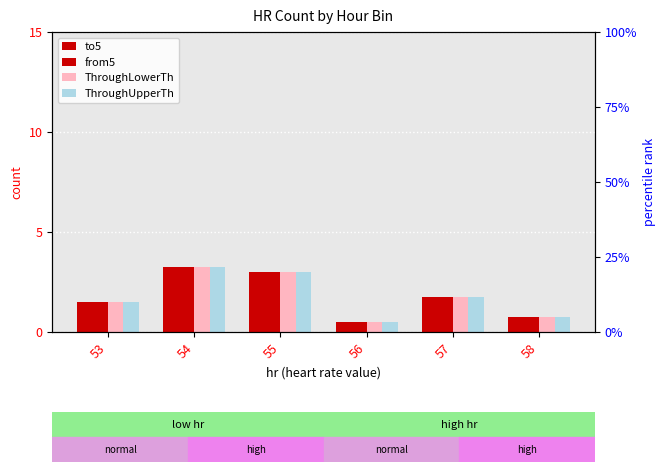

What is the minimum value shown in the chart?

0.5